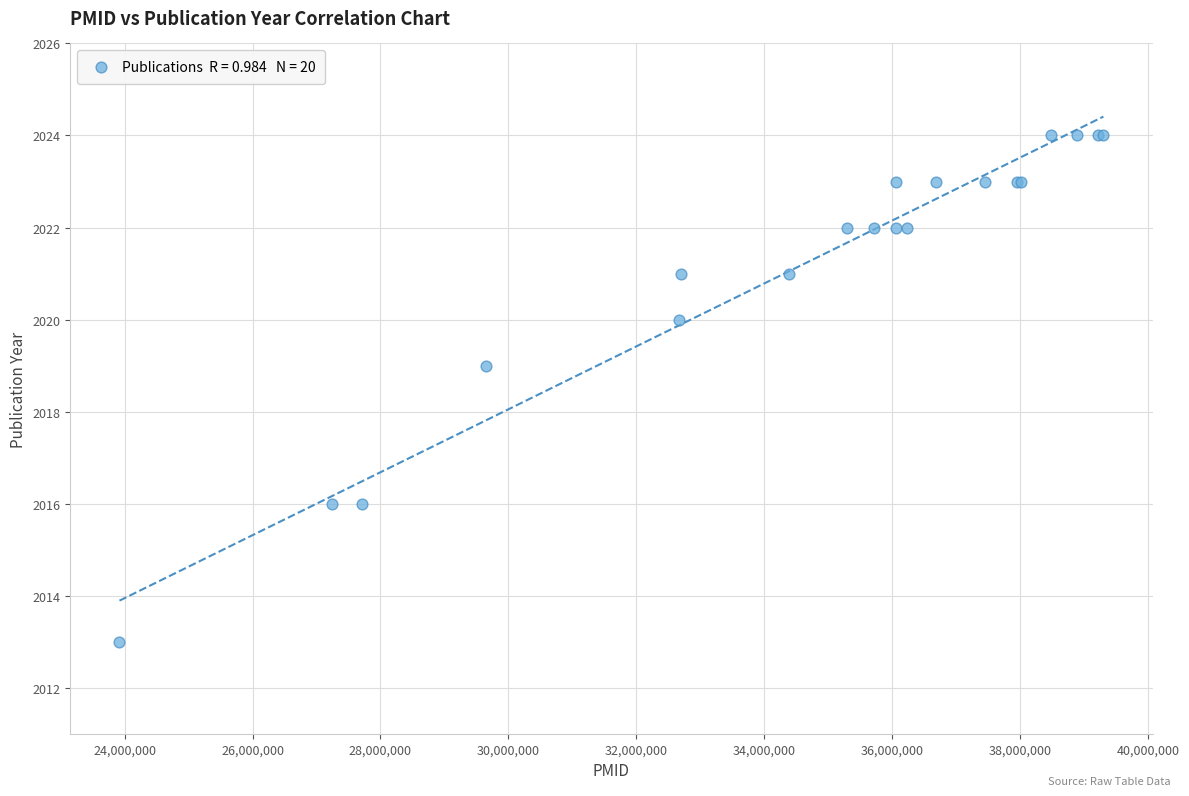

What Y value in the scatter plot is closest to 2018?

2019